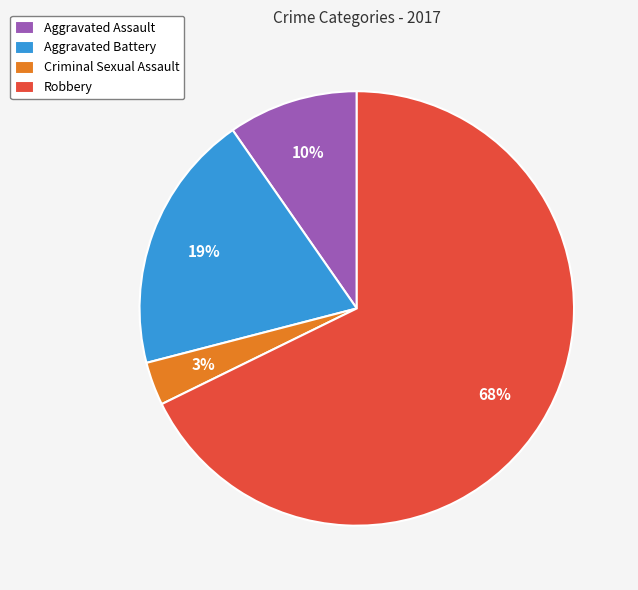

Which category accounts for the majority?

Robbery